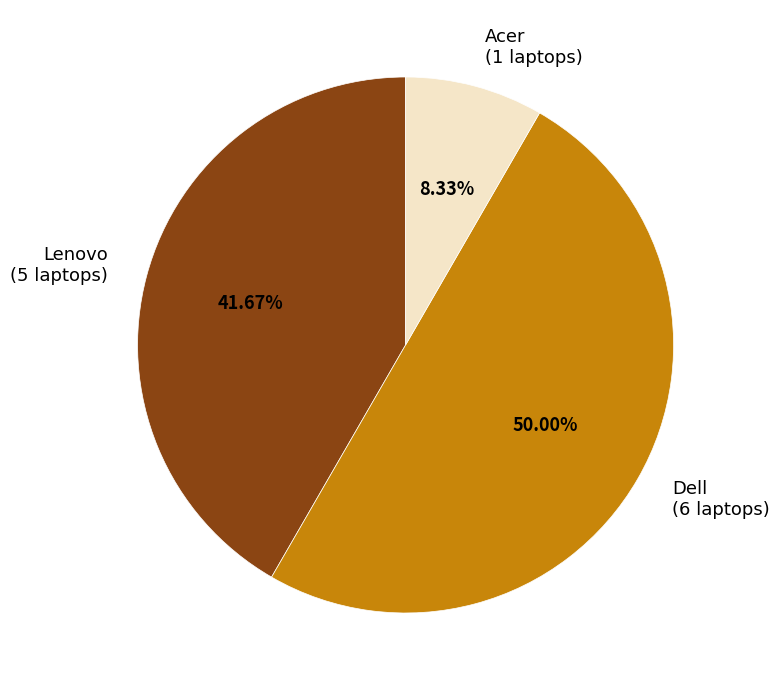

What percentage is the Dell slice, to the nearest percent?

50%